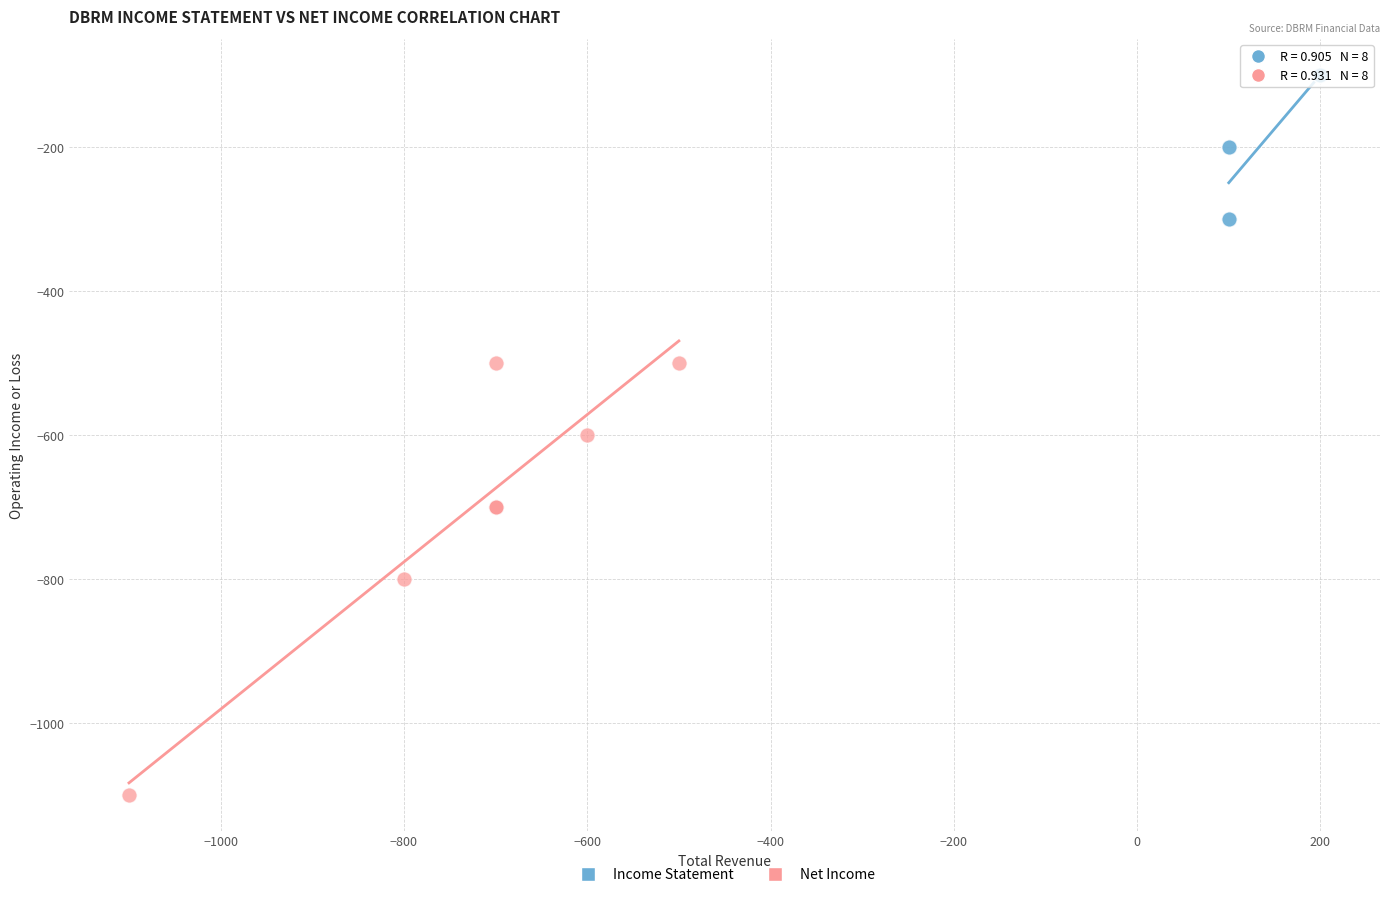

Which series reaches the minimum Y coordinate?

Net Income